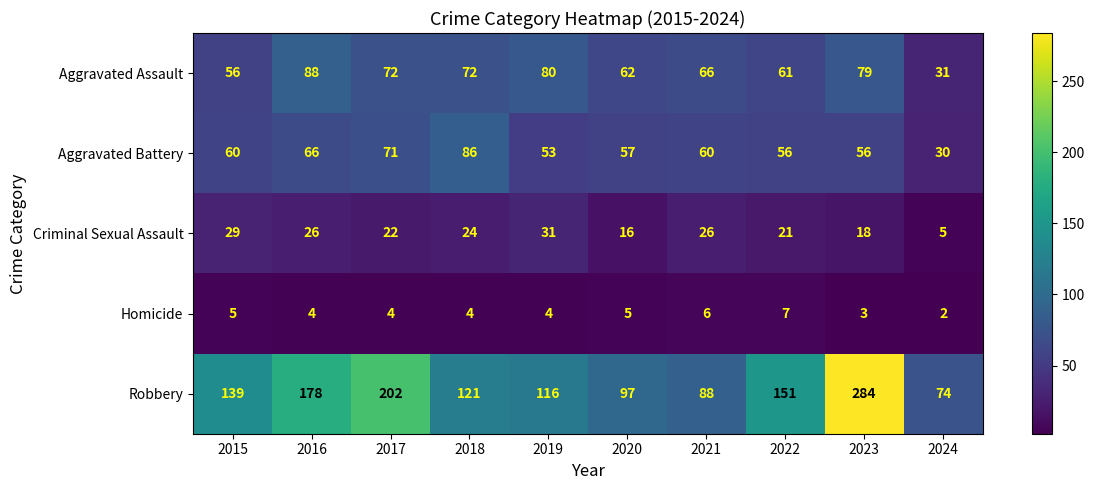

The Aggravated Assault series shows 127 at 2023. True or false?

False